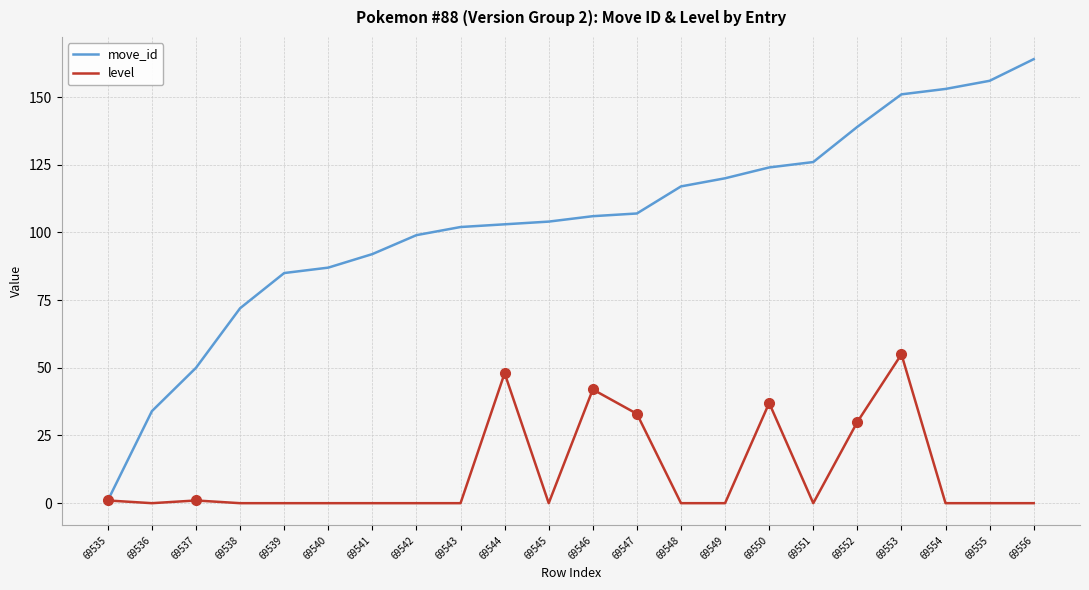

Reading left to right, list all the values displayed in this chart.

move_id: 69535=1	69536=34	69537=50	69538=72	69539=85	69540=87	69541=92	69542=99	69543=102	69544=103	69545=104	69546=106	69547=107	69548=117	69549=120	69550=124	69551=126	69552=139	69553=151	69554=153	69555=156	69556=164
level: 69535=1	69536=0	69537=1	69538=0	69539=0	69540=0	69541=0	69542=0	69543=0	69544=48	69545=0	69546=42	69547=33	69548=0	69549=0	69550=37	69551=0	69552=30	69553=55	69554=0	69555=0	69556=0